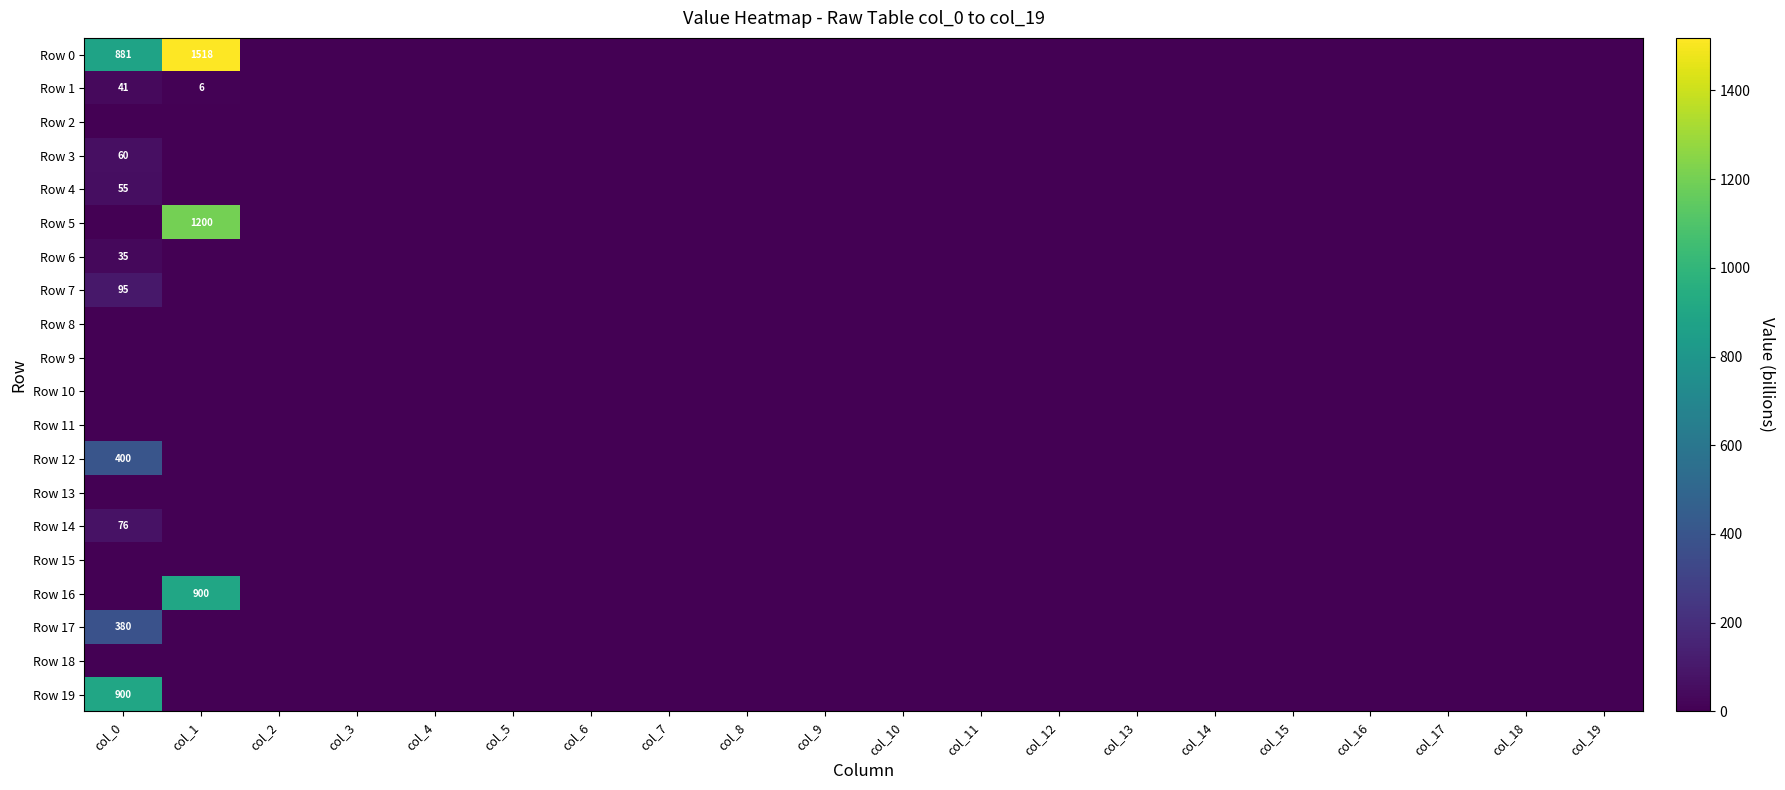

The value of Row 15 at col_12 is 0.0. True or false?

True